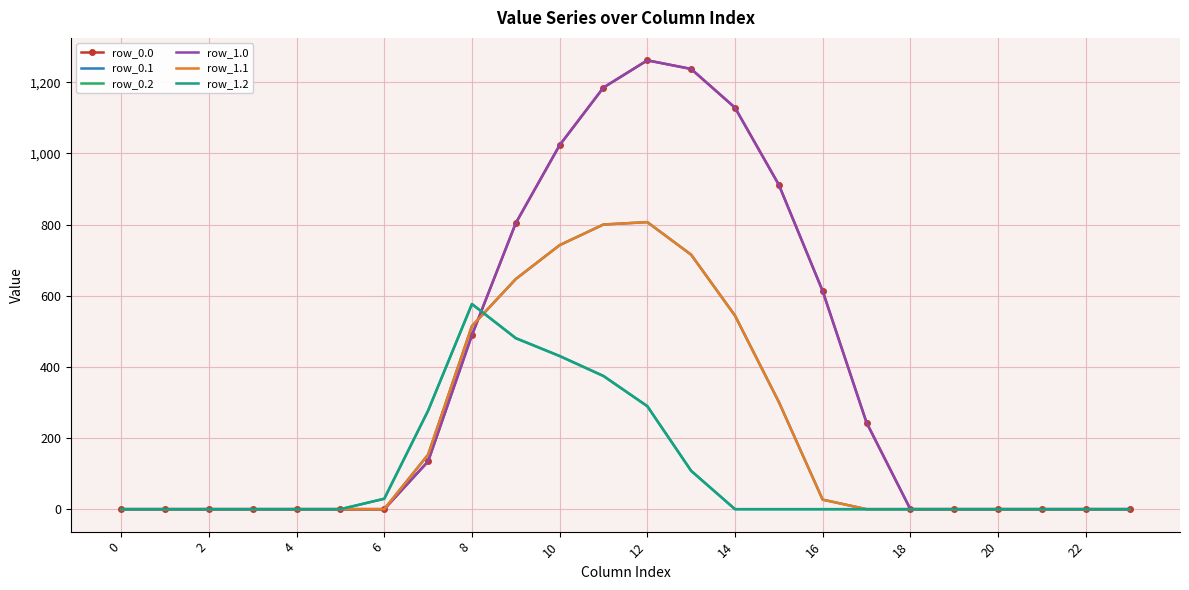

How many lines are shown in the chart?

6